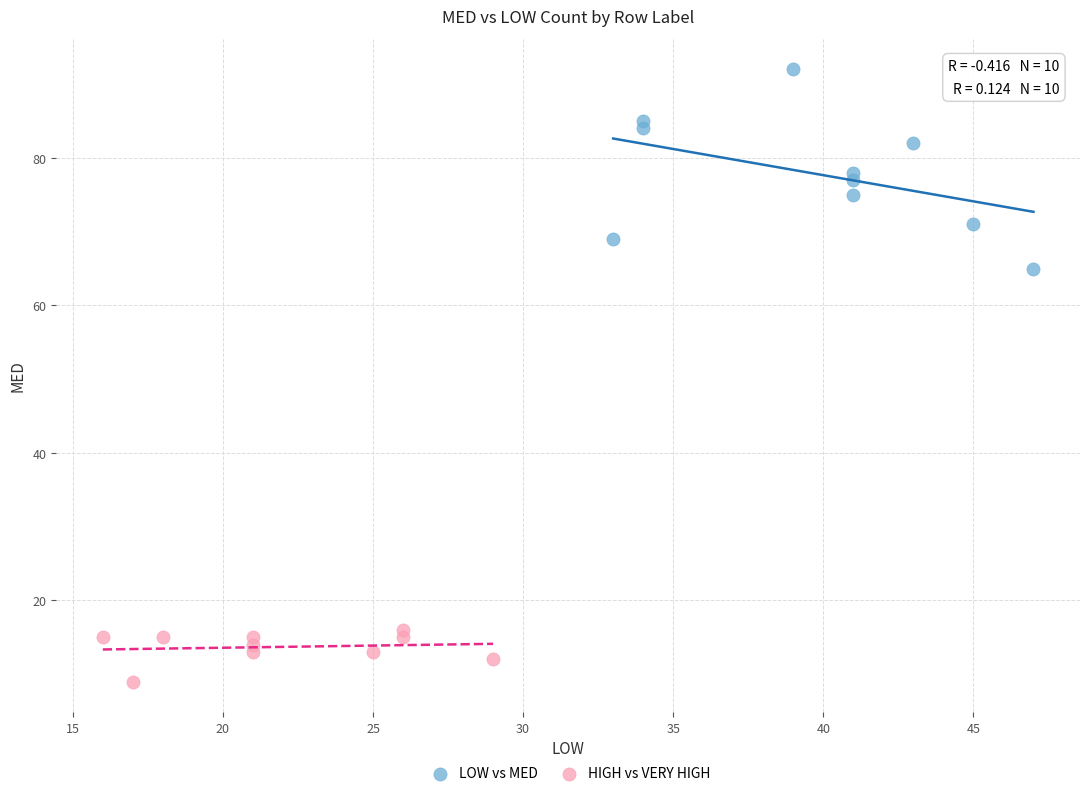

Which series reaches the maximum Y coordinate?

LOW vs MED